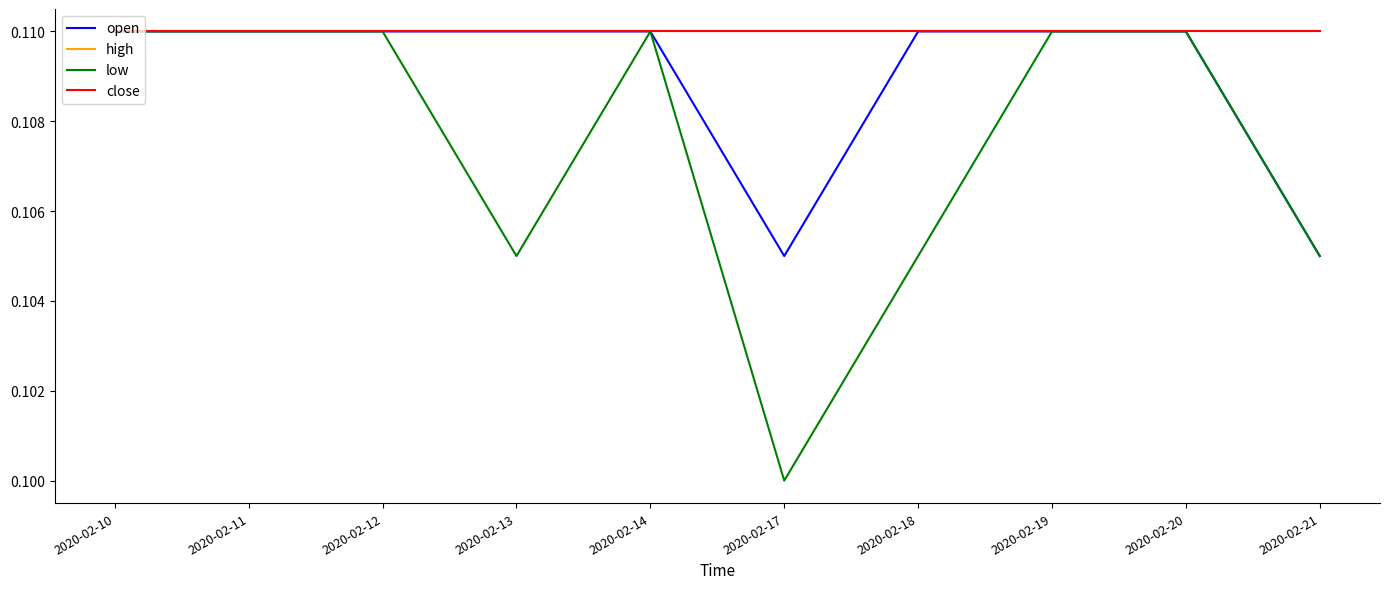

Between 2020-02-13 and 2020-02-20, which is larger?

2020-02-13